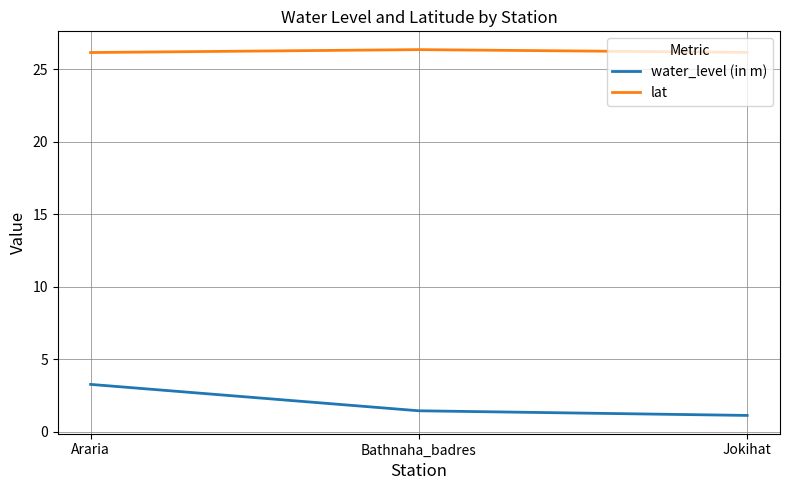

Rank the series by their maximum value, from lowest to highest.

water_level (in m), lat